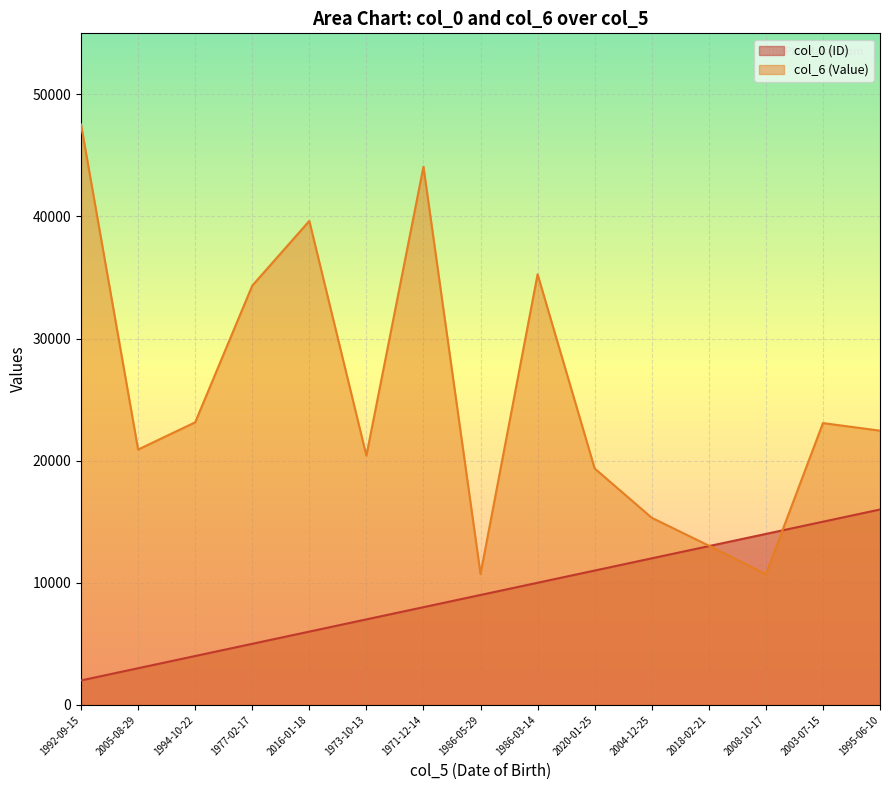

What is the difference between the col_0 (ID) values at 1986-03-14 and 2005-08-29?

7000